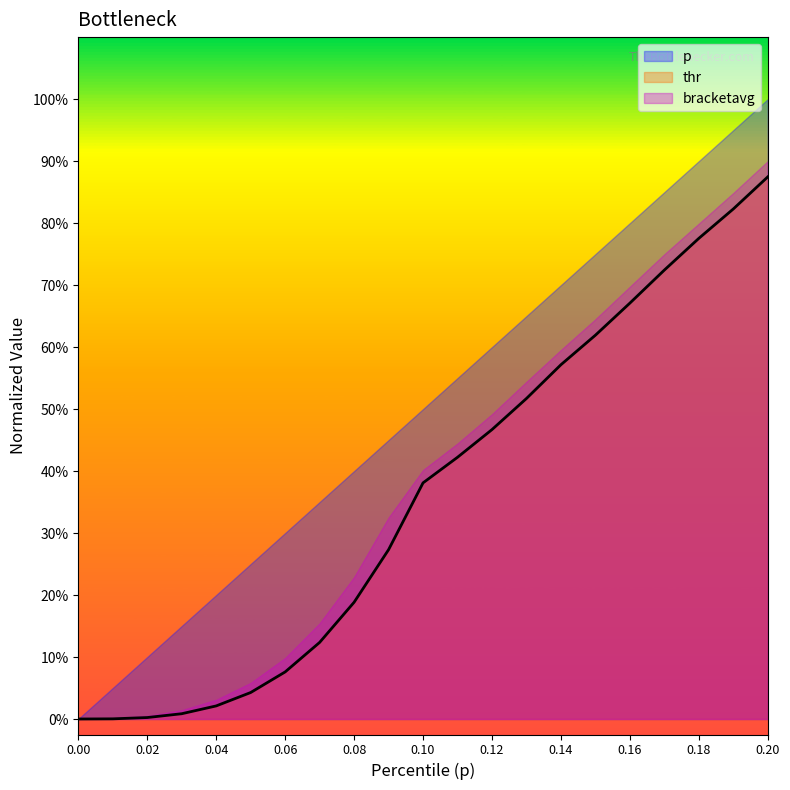

True or false: bracketavg and thr cross at least once.

False